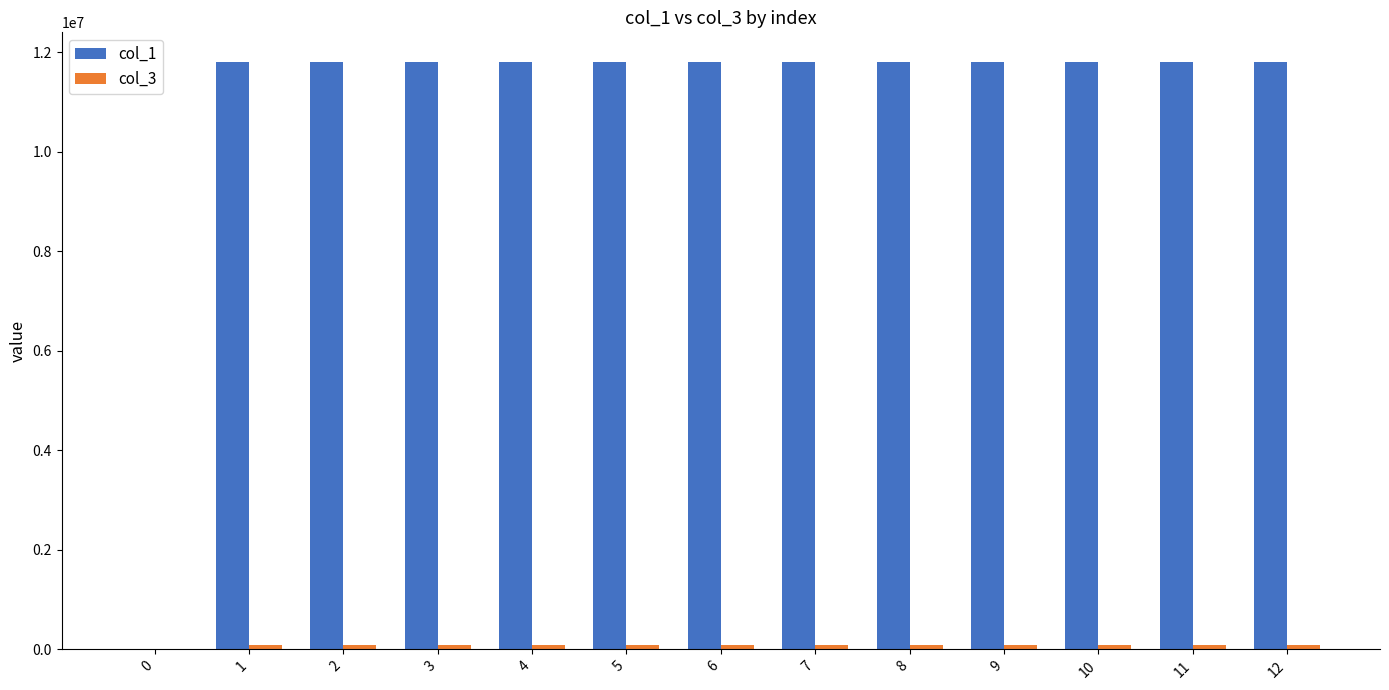

Which series has the largest total across all categories?

col_1